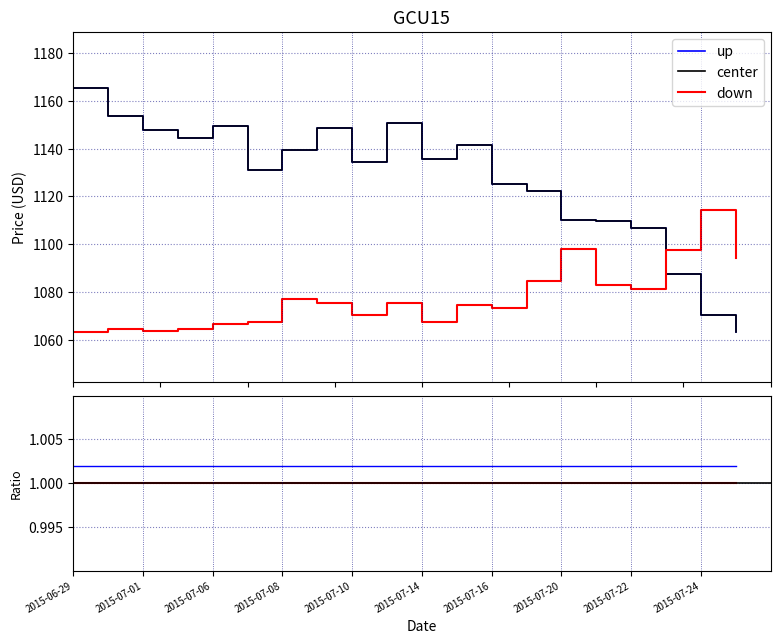

Where is the first local minimum for close?

2015-07-02